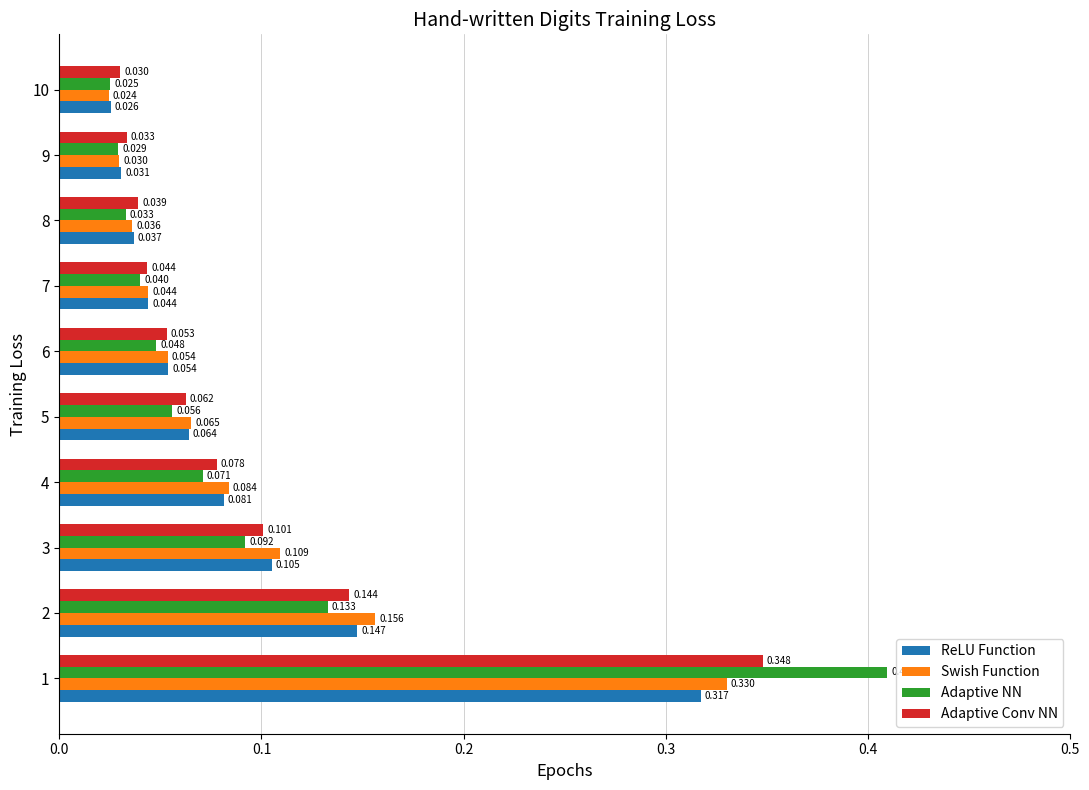

Which series has the largest total across all categories?

Adaptive NN